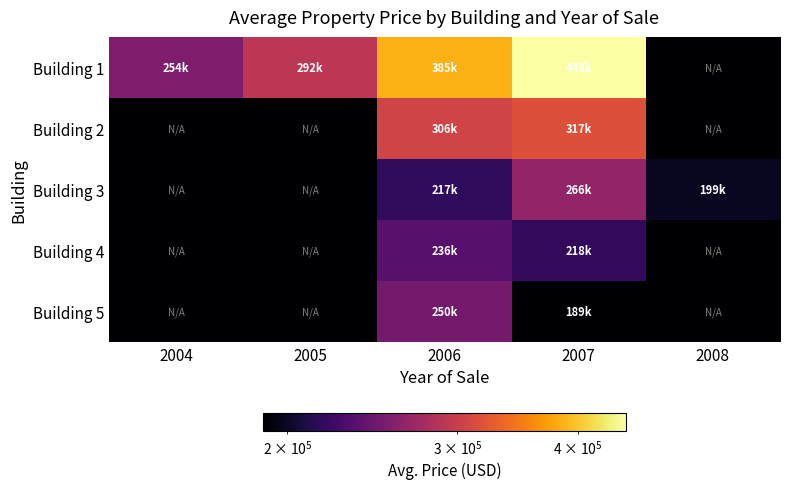

How many data points does each series have?

5